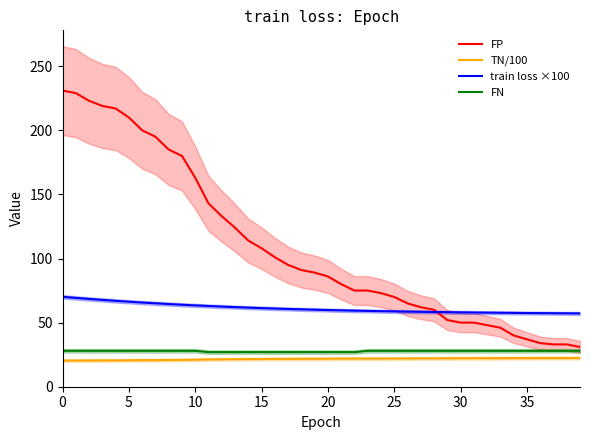

Is this an area chart (filled region under the line)?

No